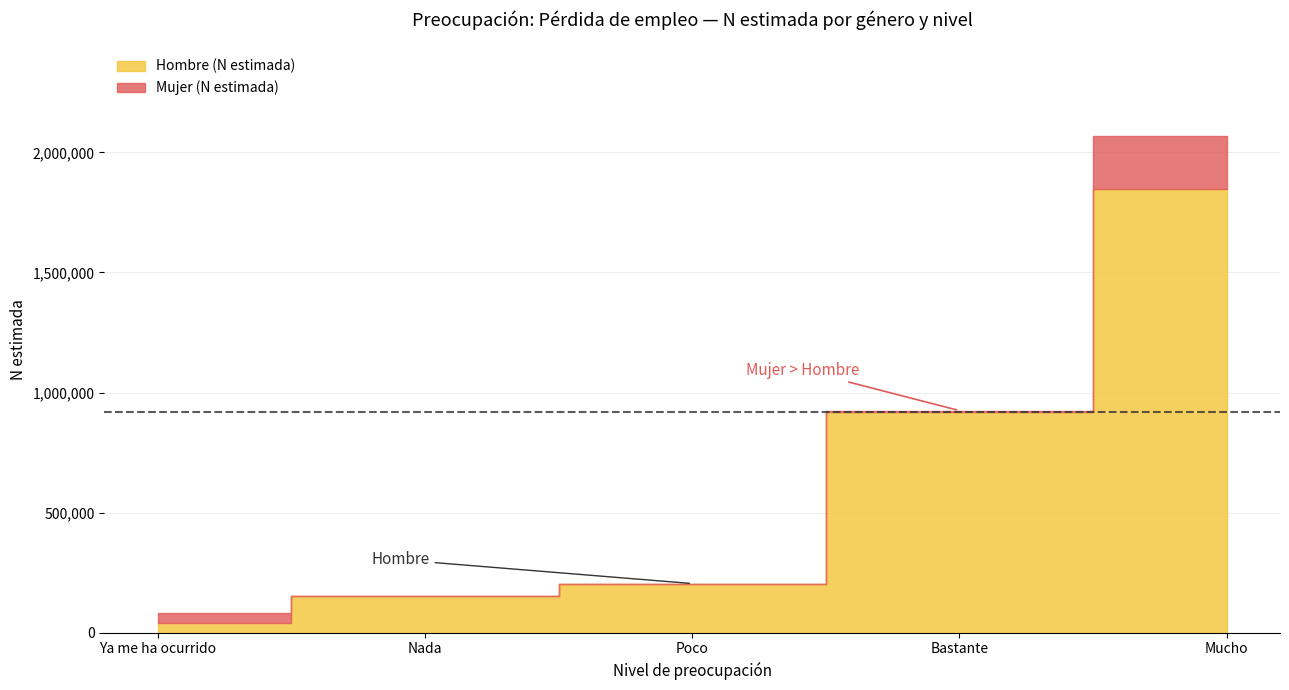

Is it true that Hombre (N estimada) equals 153116 at Nada?

True